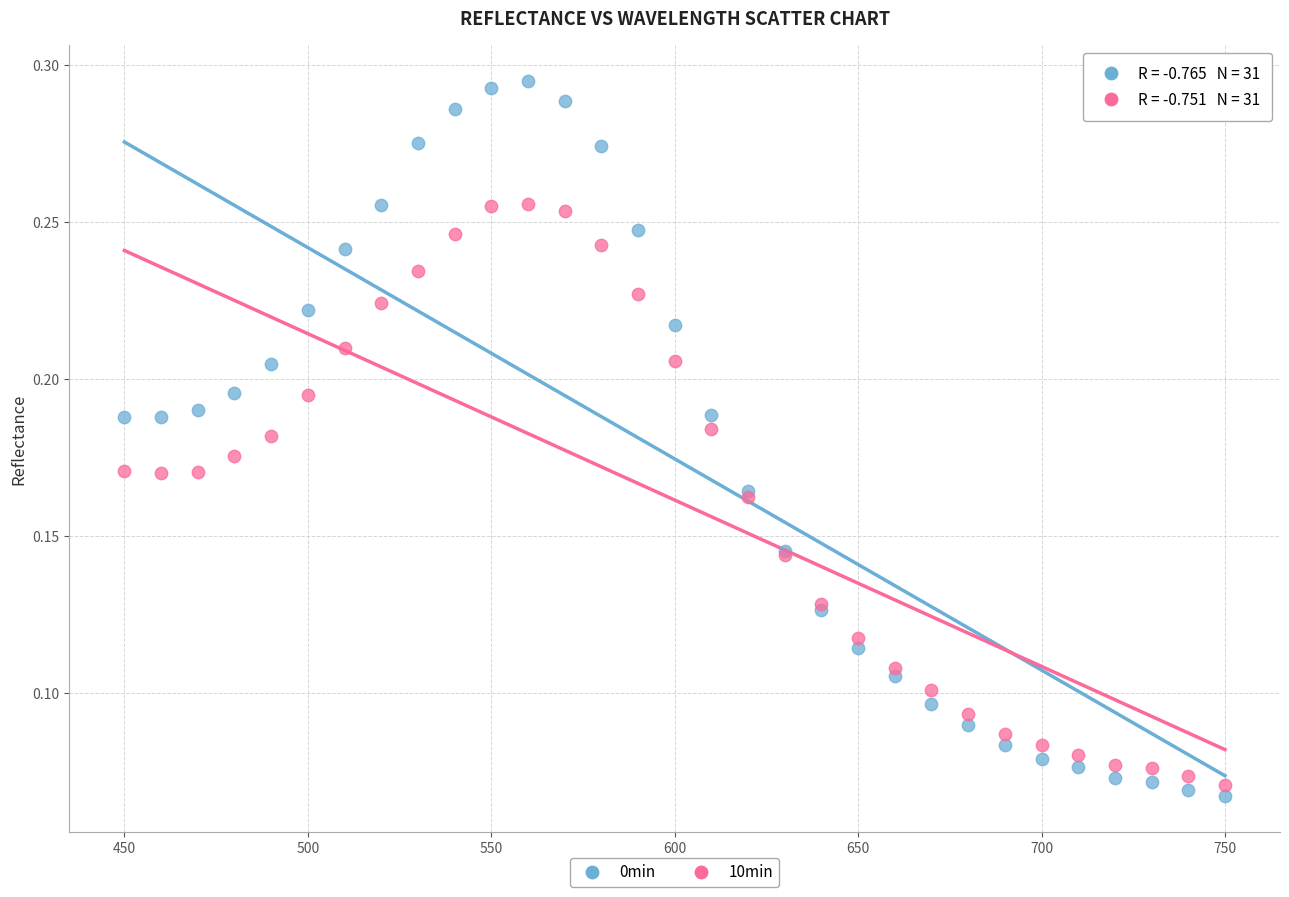

What are all the series names shown in the legend?

0min, 10min